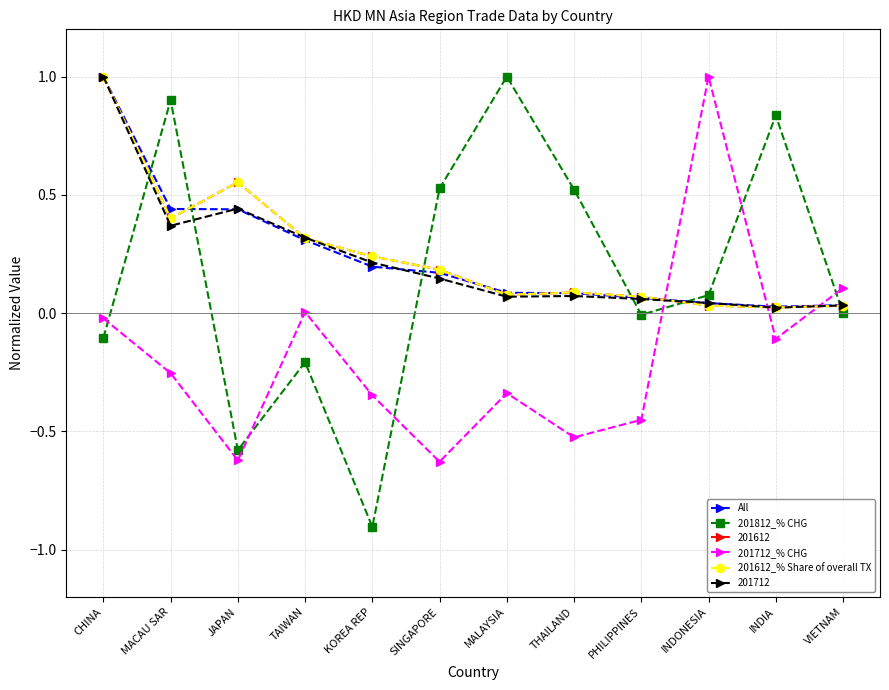

The 201712_% CHG series shows -0.5 at MALAYSIA. True or false?

False